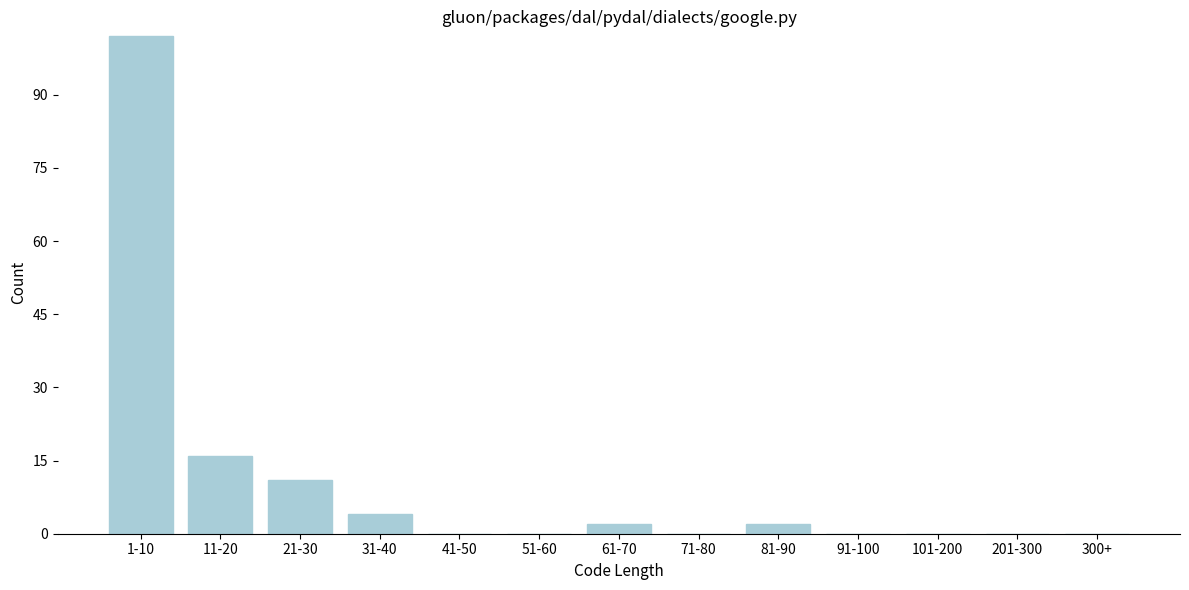

Reading left to right, extract all data points from this chart.

1-10=102	11-20=16	21-30=11	31-40=4	41-50=0	51-60=0	61-70=2	71-80=0	81-90=2	91-100=0	101-200=0	201-300=0	300+=0